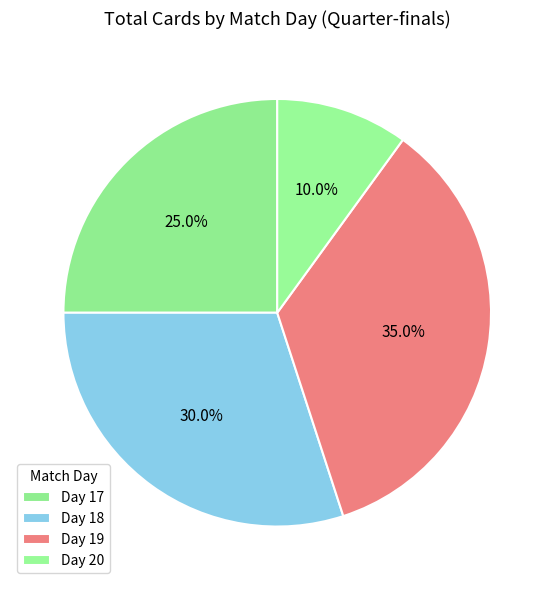

How many segments does this pie chart have?

4